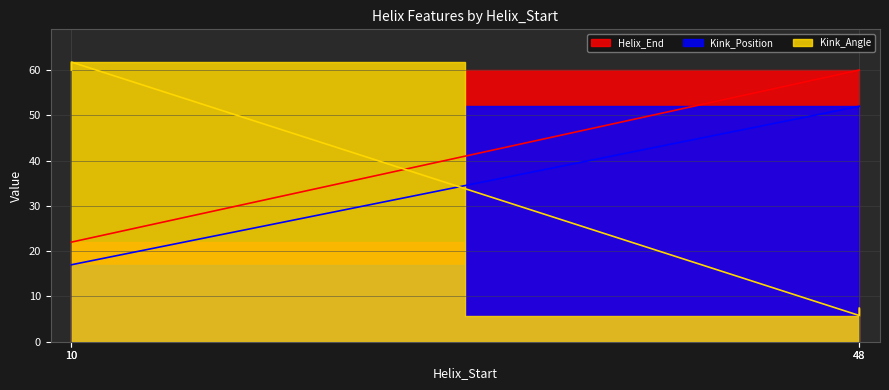

What is the value of the Kink_Angle point at the 4th from the left?

5.8